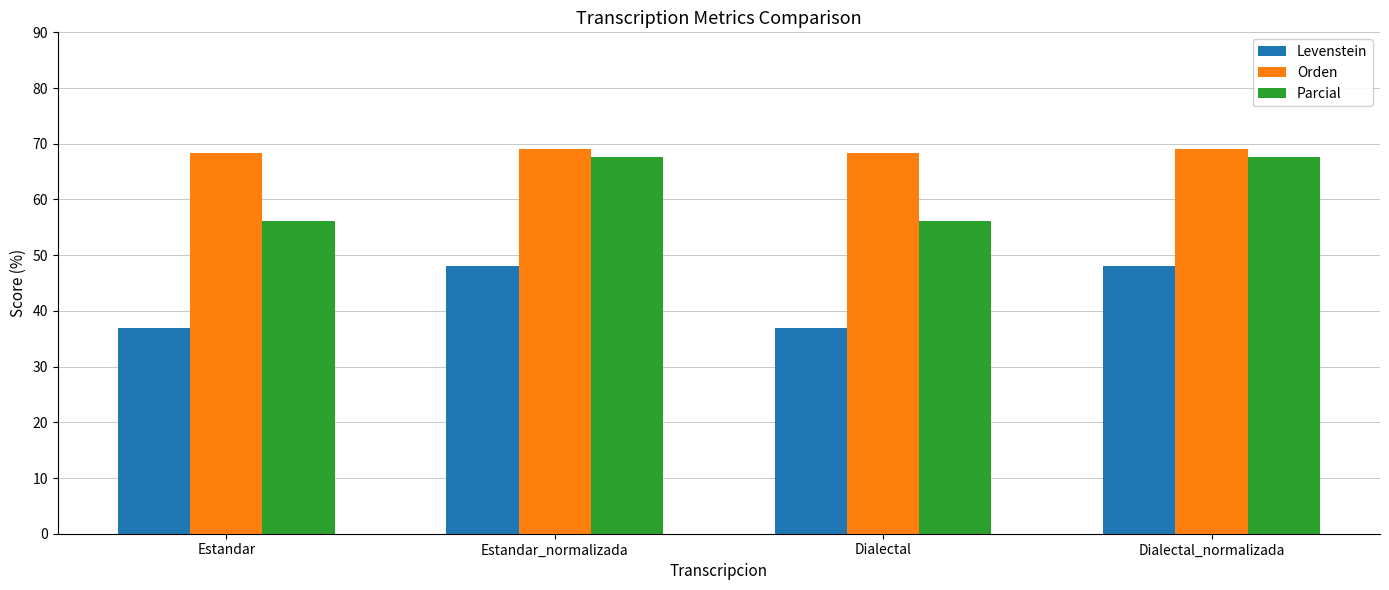

Between Dialectal and Dialectal_normalizada, which series saw the biggest shift?

Parcial